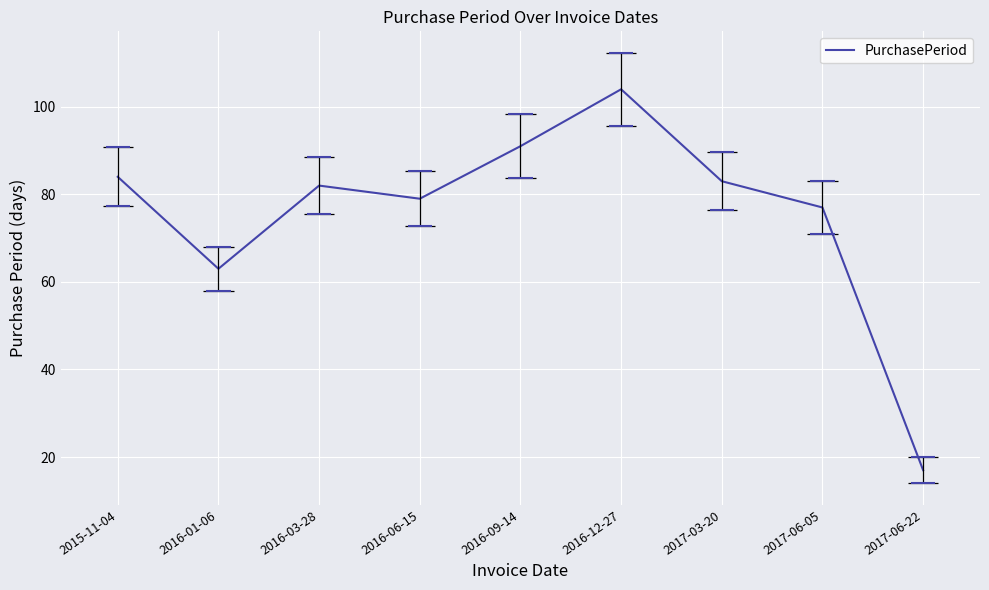

At which category does the data reach its first local valley?

2016-01-06